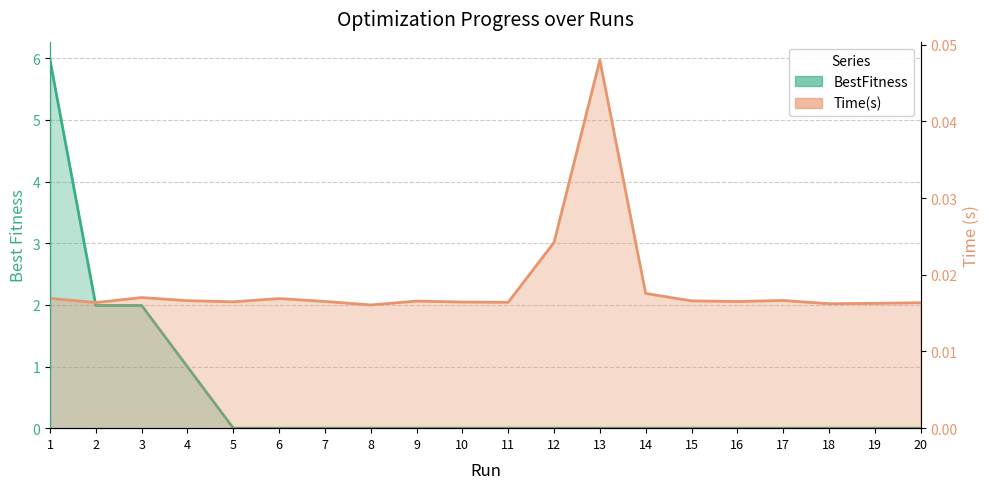

Rank the series by their maximum value, from lowest to highest.

Time(s), BestFitness